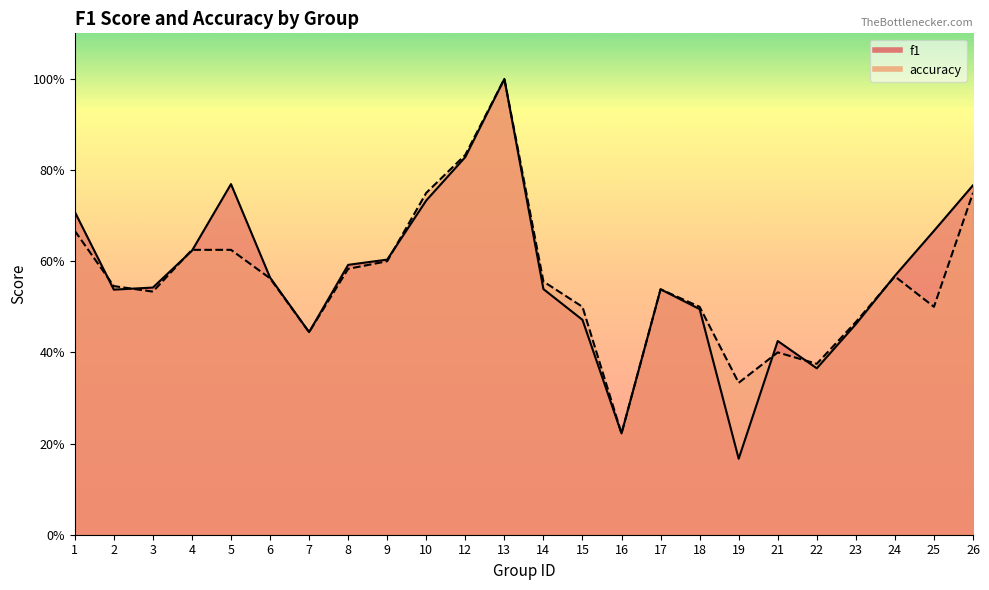

What is the difference between the maximum and minimum values in the accuracy series?

0.8